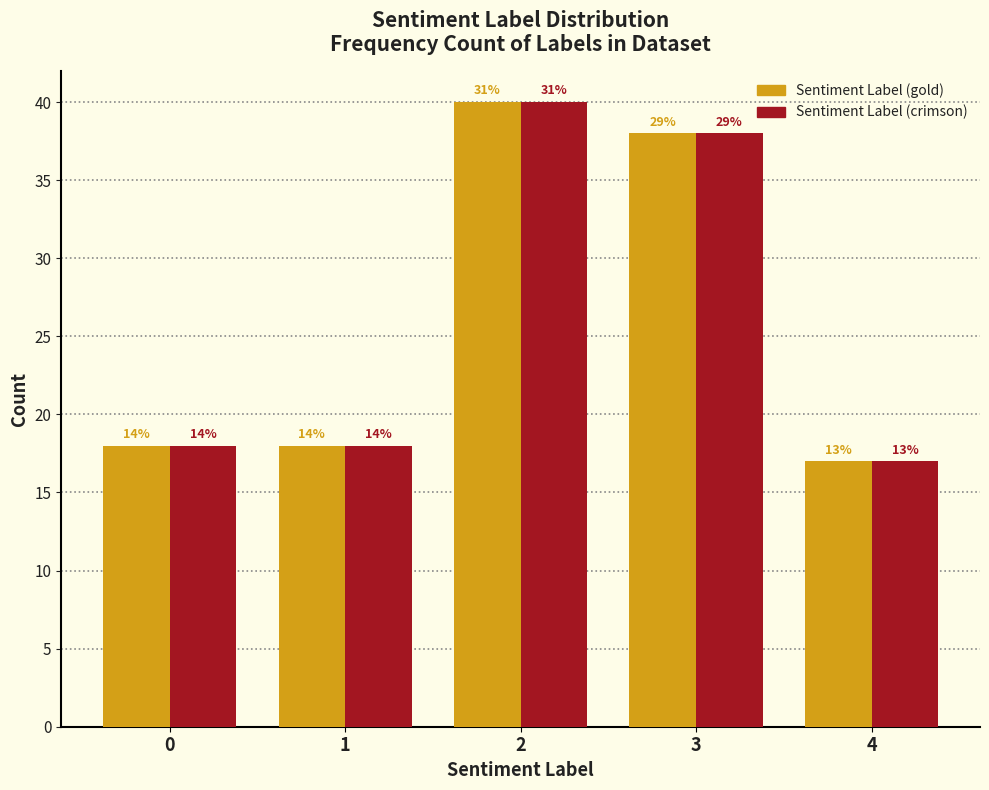

Are the bars grouped side by side (vs. stacked)?

Yes